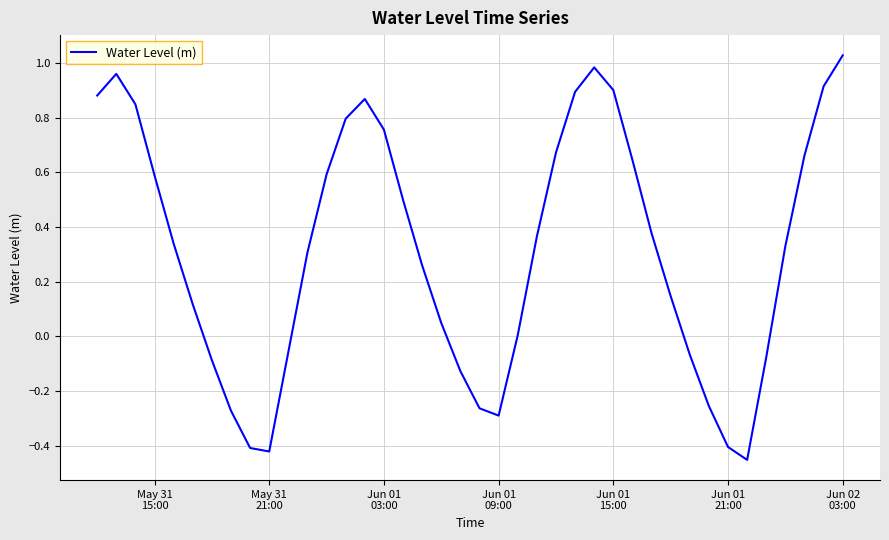

What is the difference between the maximum and minimum values?

1.5